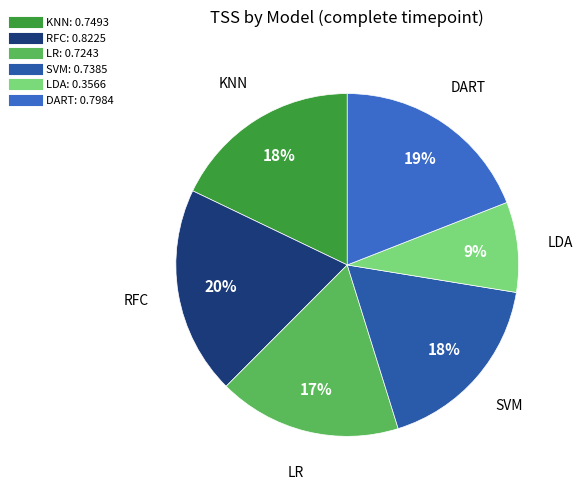

Do SVM and KNN together represent more than half of the pie?

No